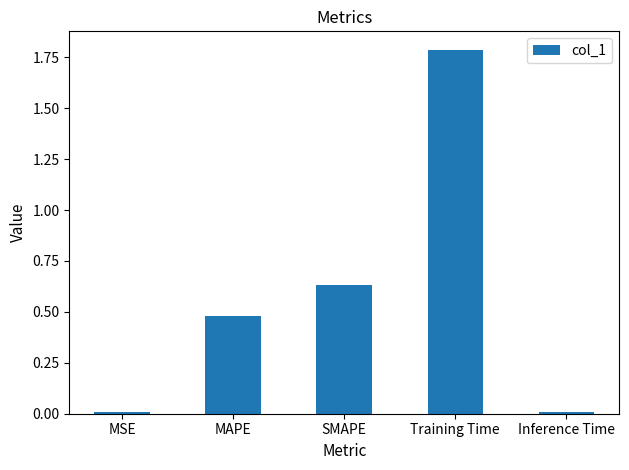

What is the approximate value at Training Time?

1.8